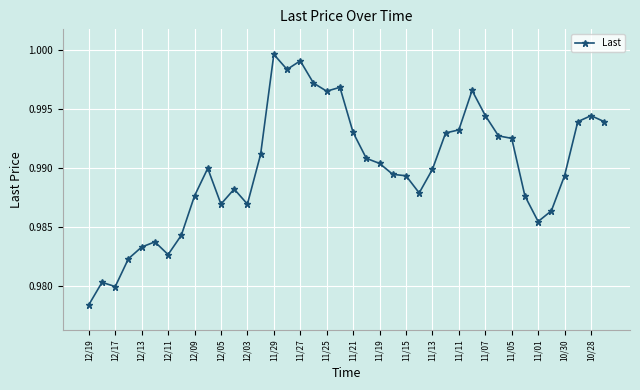

True or false: the data has more than 2 interior local peaks.

True